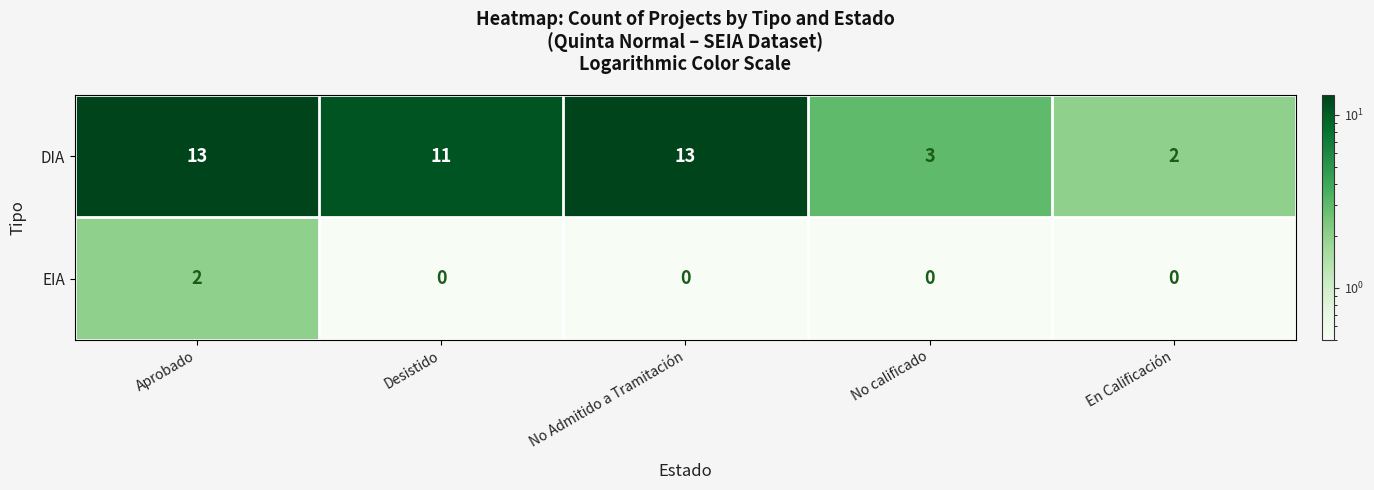

The value of DIA at No calificado is 1. True or false?

False